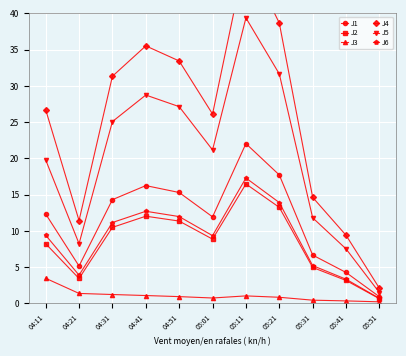

Reading right to left, list all the values displayed in this chart.

J1: 0.9	4.3	6.7	17.7	22.0	11.9	15.3	16.2	14.3	5.2	12.3
J2: 0.7	3.2	5.0	13.2	16.5	8.9	11.4	12.0	10.5	3.4	8.2
J3: 0.2	0.3	0.5	0.8	1.0	0.8	0.9	1.1	1.2	1.4	3.5
J4: 2.1	9.4	14.6	38.7	48.1	26.1	33.4	35.5	31.3	11.4	26.7
J5: 1.5	7.5	11.8	31.6	39.4	21.2	27.1	28.7	25.1	8.2	19.8
J6: 0.7	3.3	5.2	13.9	17.3	9.3	12.0	12.7	11.2	3.9	9.4